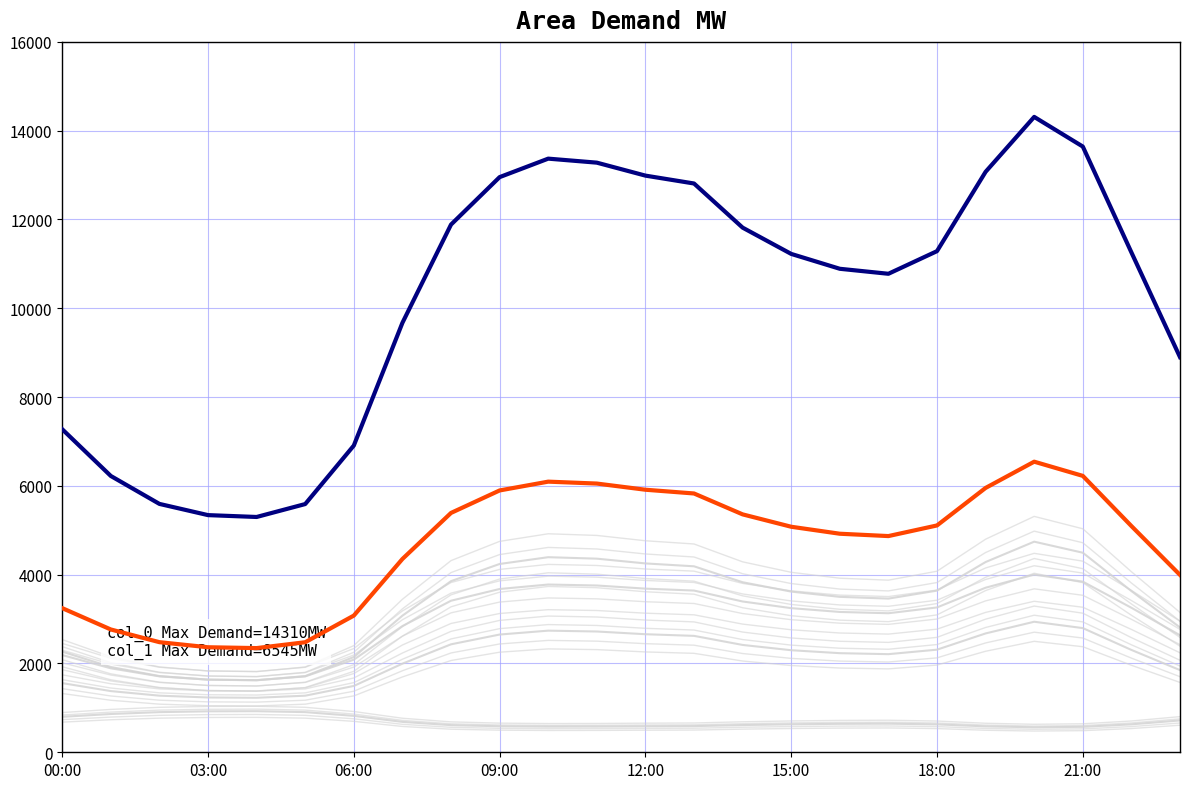

What is the difference between the col_12 values at 14 and 23?

104.0